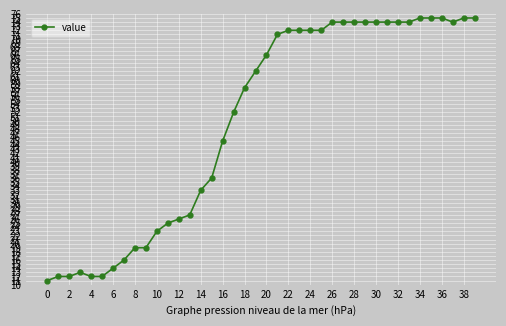

What is the smallest value displayed?

11